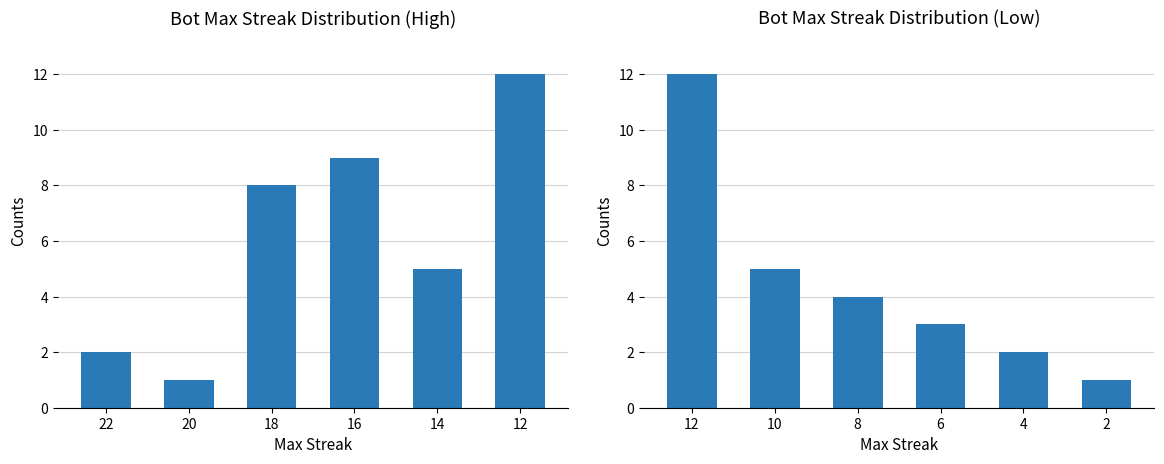

What is the average value of the Count of Bots (low streaks) series?

4